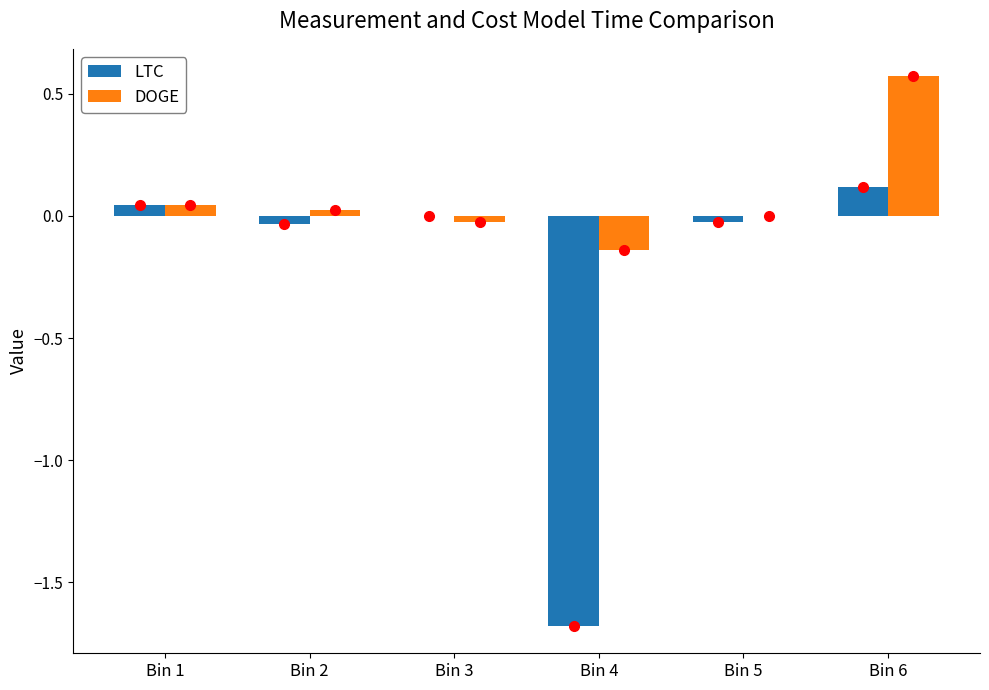

Count the number of data series in this chart.

2